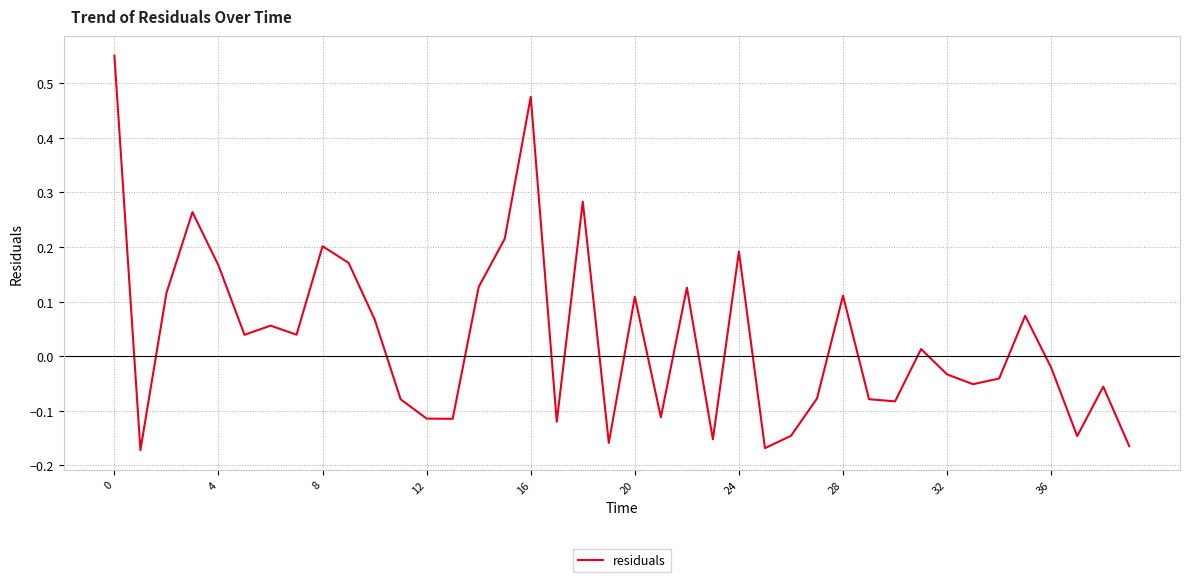

What is the difference between the maximum and minimum values?

0.7